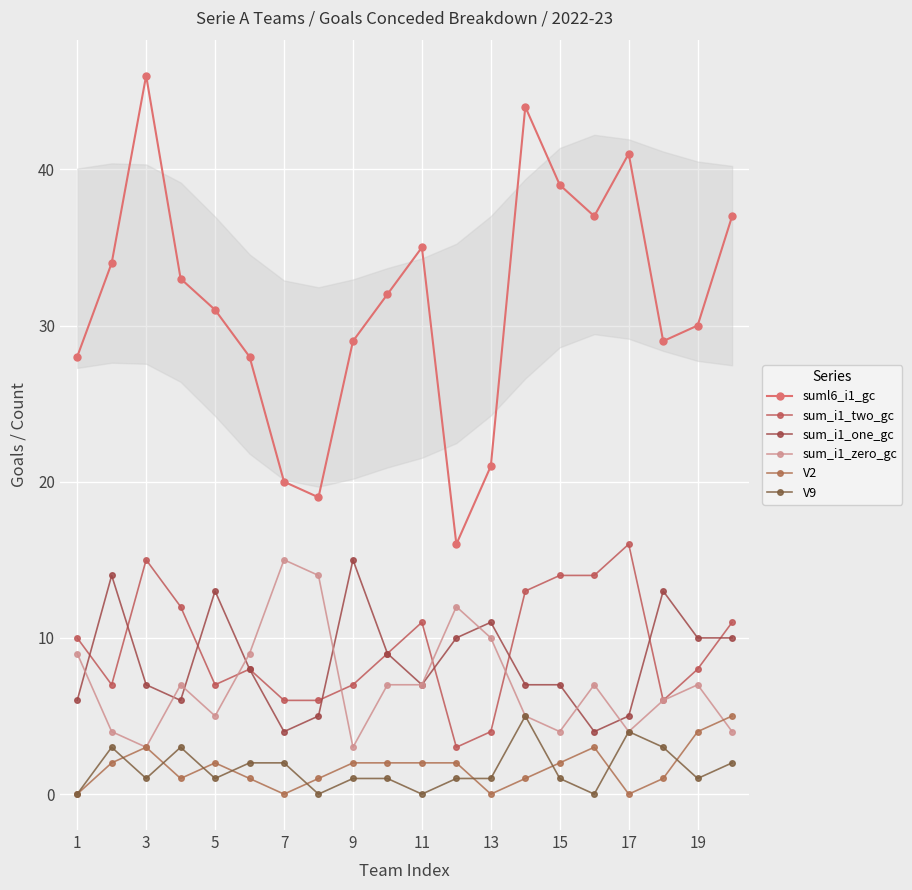

Reading left to right, what are all the values shown in this chart?

suml6_i1_gc: 28	34	46	33	31	28	20	19	29	32	35	16	21	44	39	37	41	29	30	37
sum_i1_two_gc: 10	7	15	12	7	8	6	6	7	9	11	3	4	13	14	14	16	6	8	11
sum_i1_one_gc: 6	14	7	6	13	8	4	5	15	9	7	10	11	7	7	4	5	13	10	10
sum_i1_zero_gc: 9	4	3	7	5	9	15	14	3	7	7	12	10	5	4	7	4	6	7	4
V2: 0	2	3	1	2	1	0	1	2	2	2	2	0	1	2	3	0	1	4	5
V9: 0	3	1	3	1	2	2	0	1	1	0	1	1	5	1	0	4	3	1	2